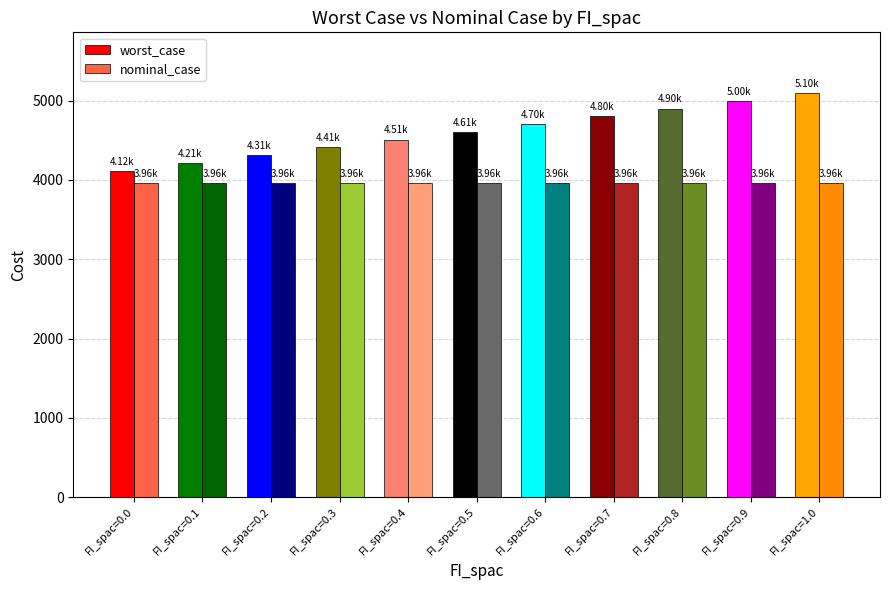

What is the spread (max minus min) of values at FI_spac=0.6?

743.9